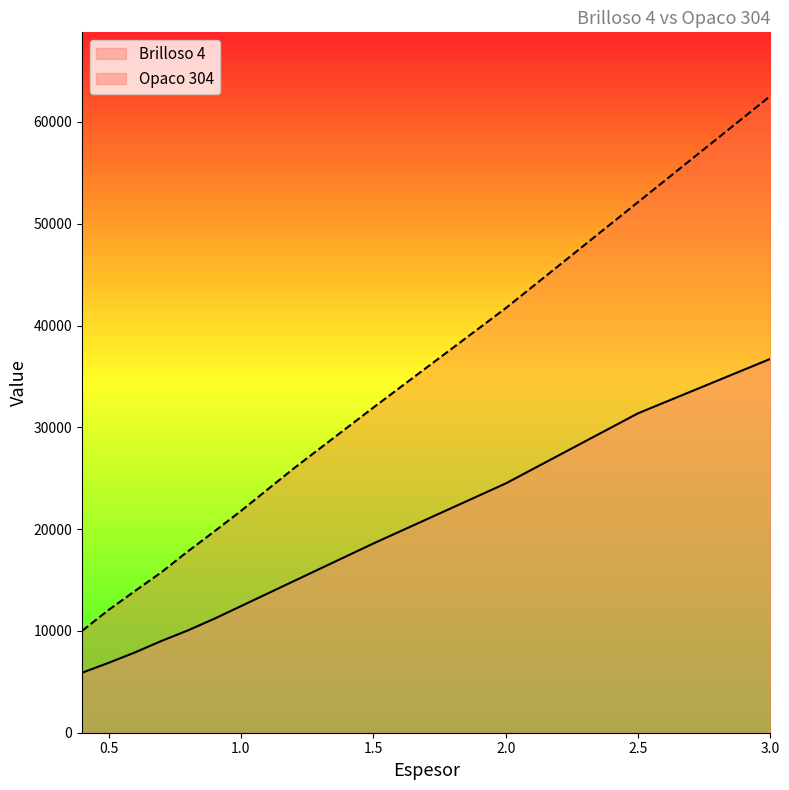

Which label corresponds to the smallest value in the chart?

0.4